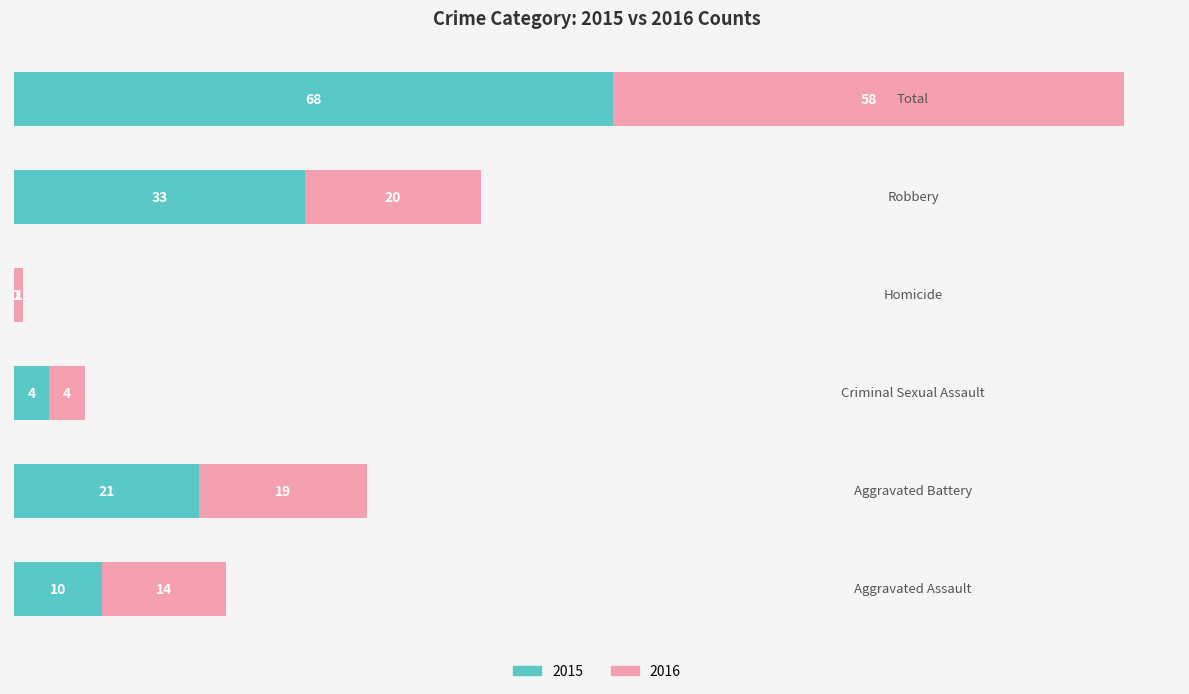

What is the sum of all 2015 values?

136